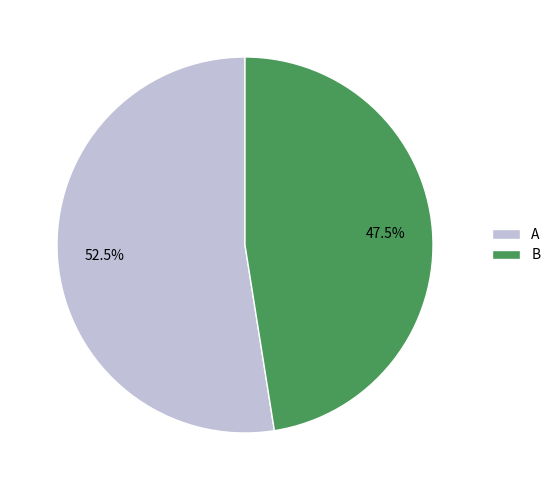

To the nearest percent, what is the difference between the A and B slice percentages?

5%